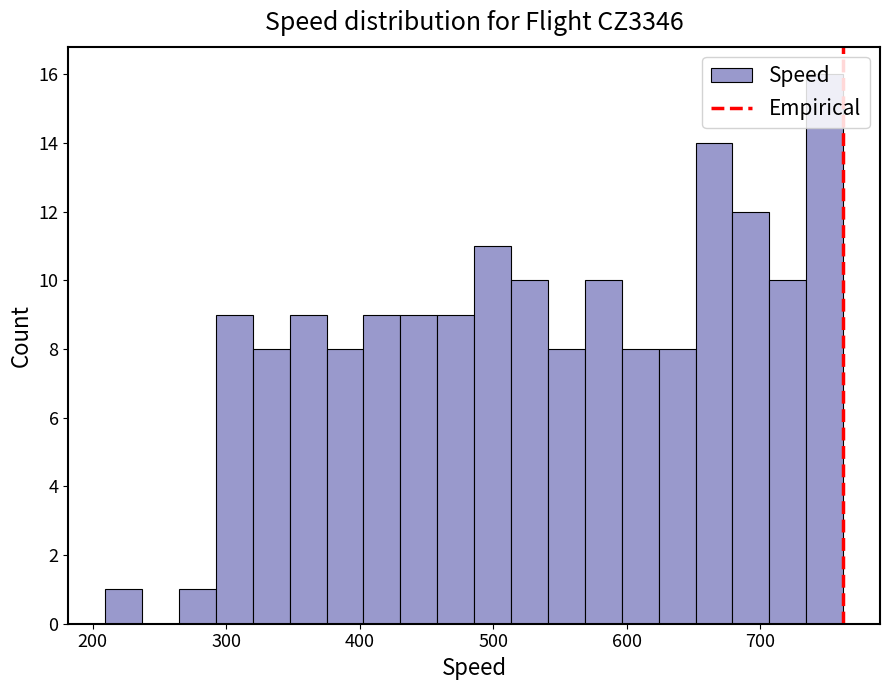

Read against the x-axis, roughly where is the centre of the tallest bar?

750